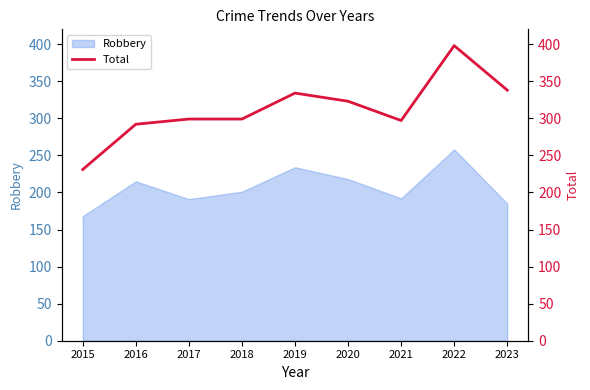

Is it true that Robbery equals 168 at 2015?

True